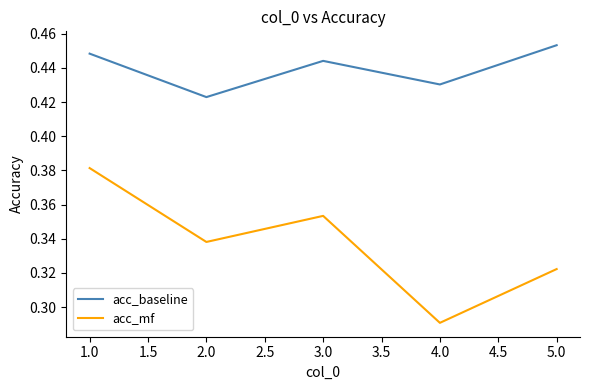

Between 2.0 and 3.0, which series saw the biggest shift?

acc_baseline